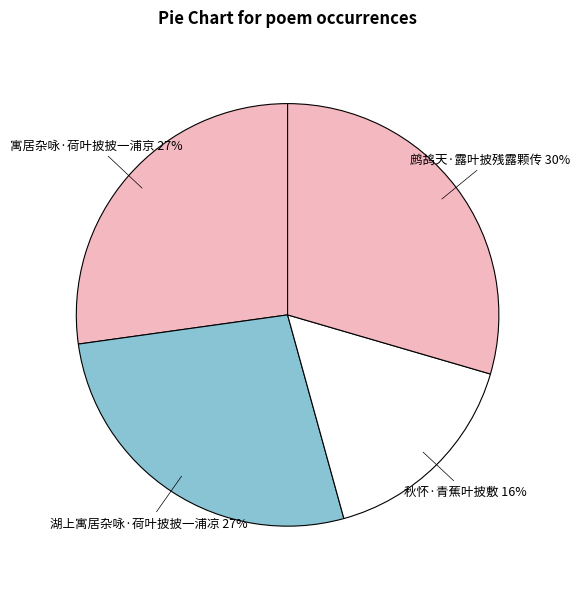

Does any single category account for the majority?

No